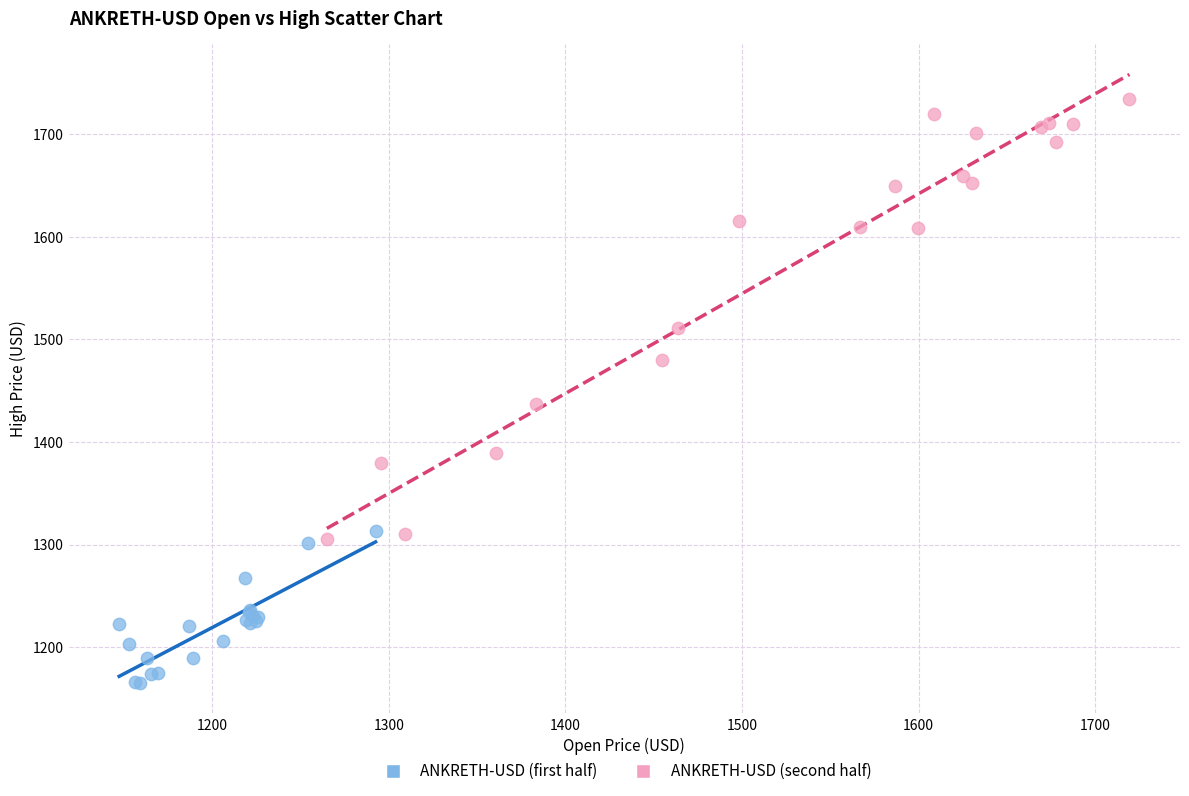

Which series has the widest spread of Y values?

ANKRETH-USD (second half)